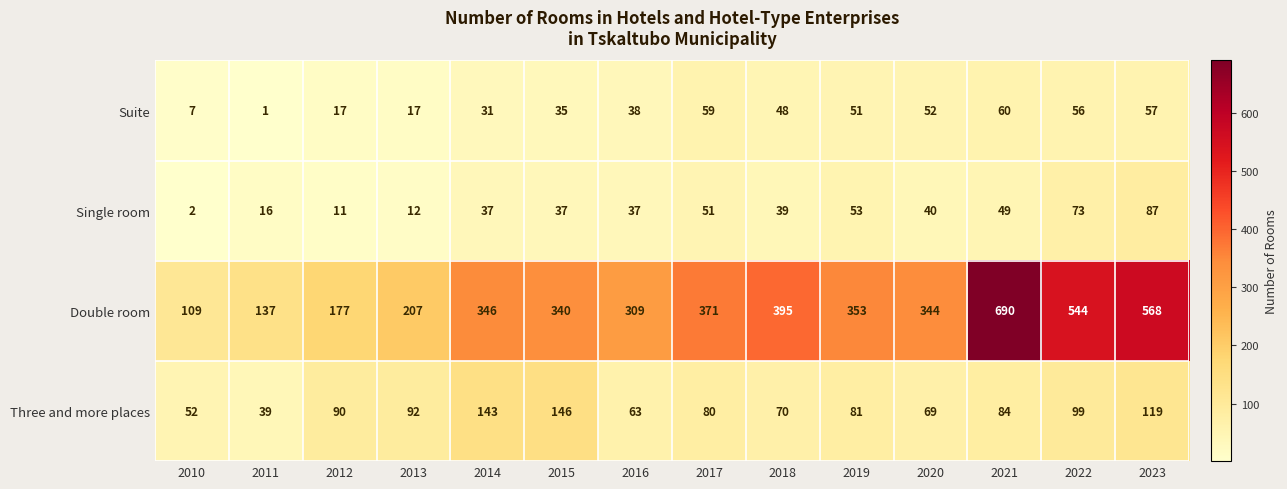

What is the total value across all series at 2023?

831